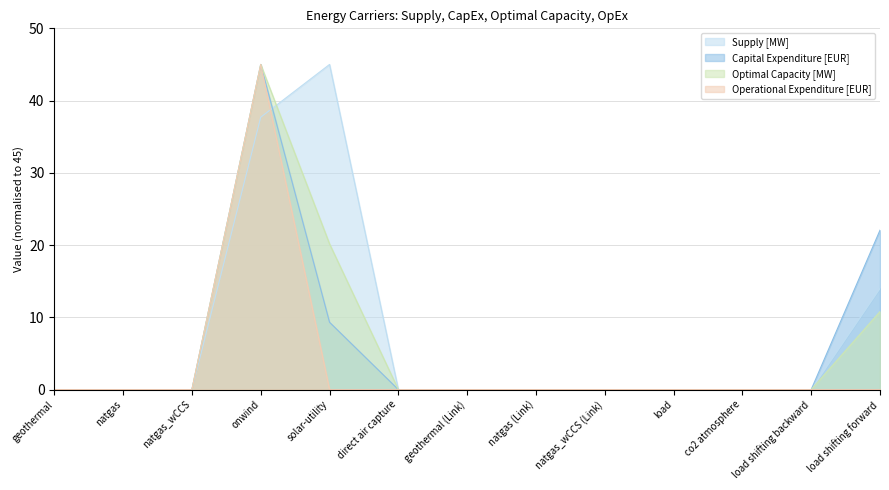

Where is Optimal Capacity [MW] nearest to the value 22?

solar-utility